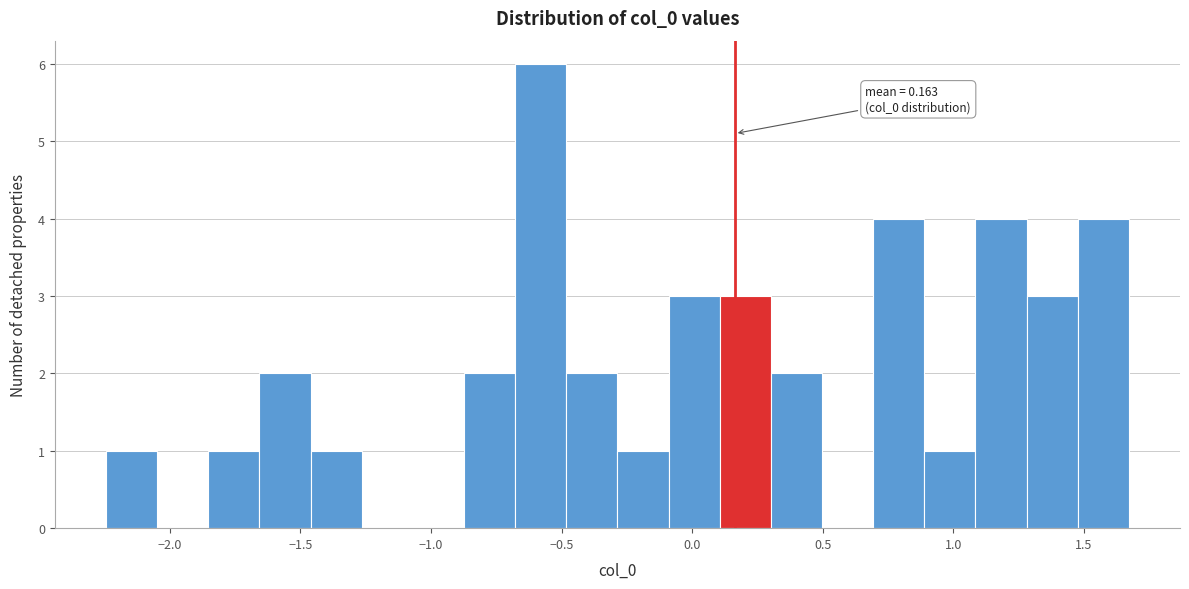

Around what value on the x-axis is the tallest bar? Give the approximate position of its centre, as read against the axis.

-0.60